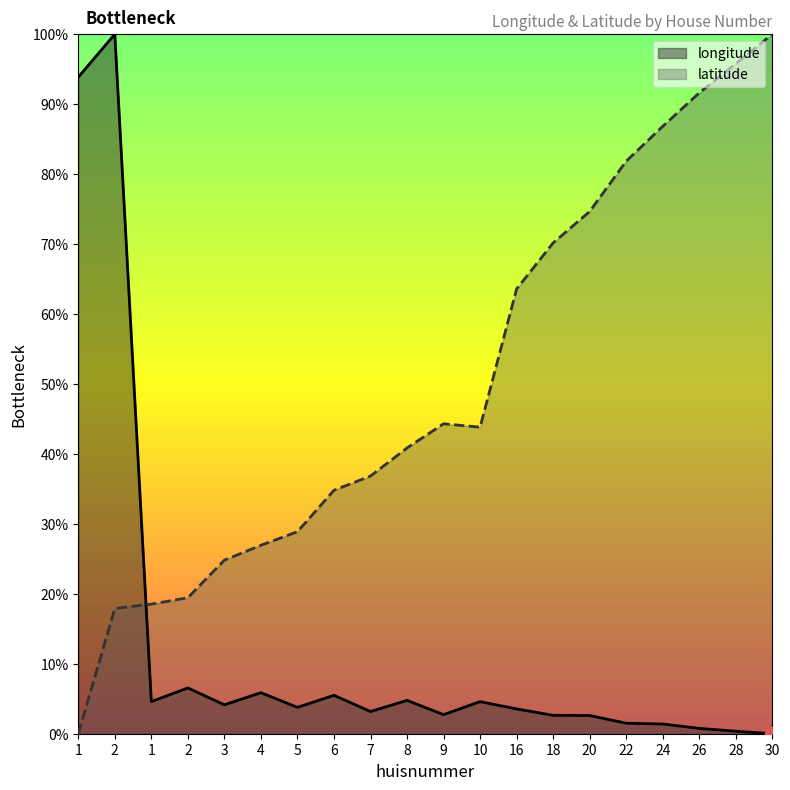

List the series in order of their overall mean, highest first.

latitude, longitude